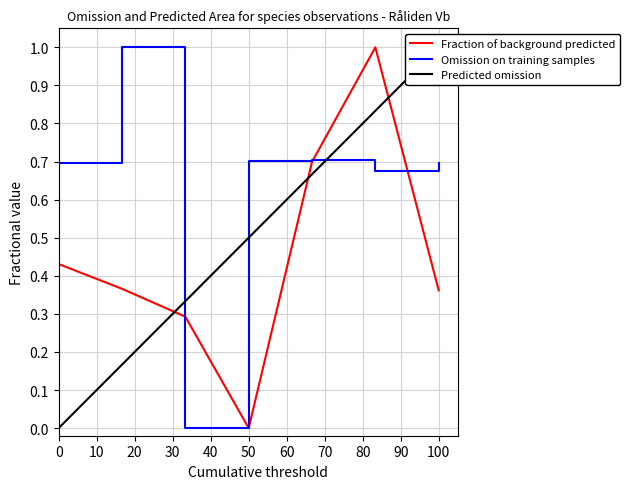

How many lines are shown in the chart?

3